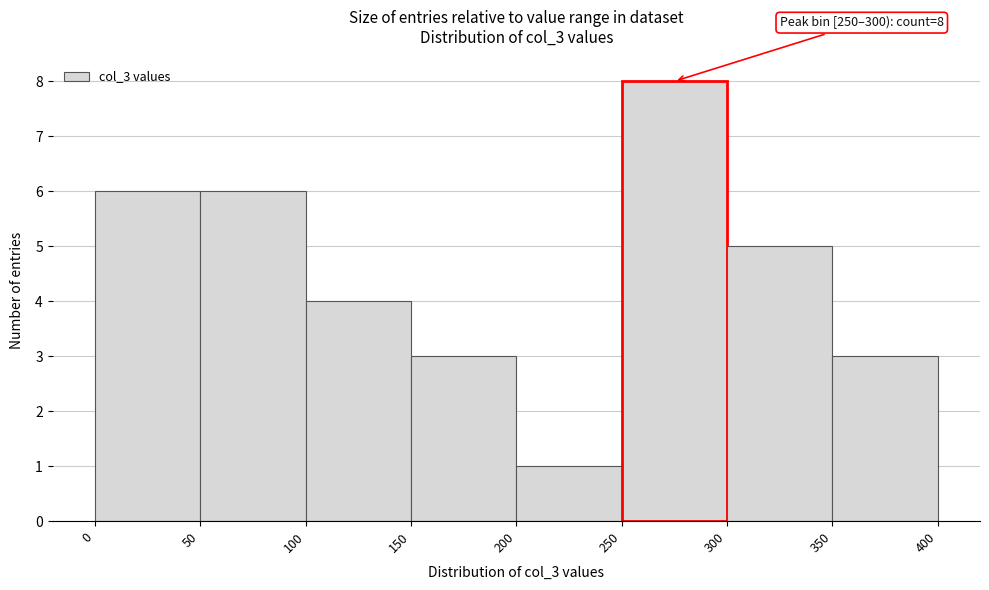

Which range on the x-axis has the tallest bar?

250 to 300